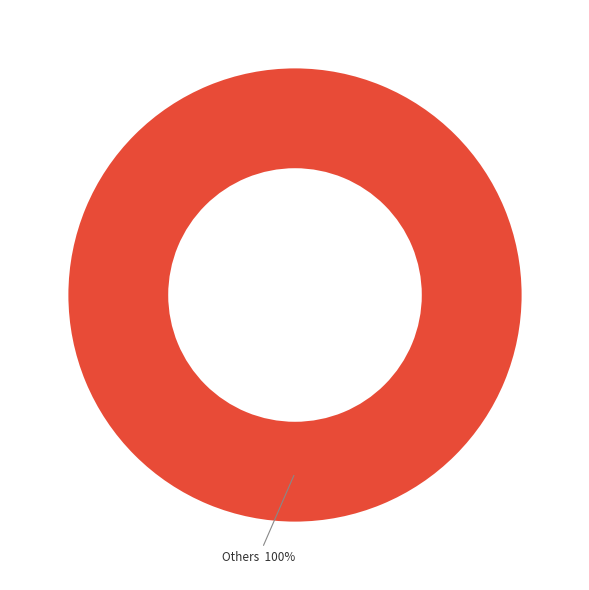

Is there a majority slice in this chart?

Yes